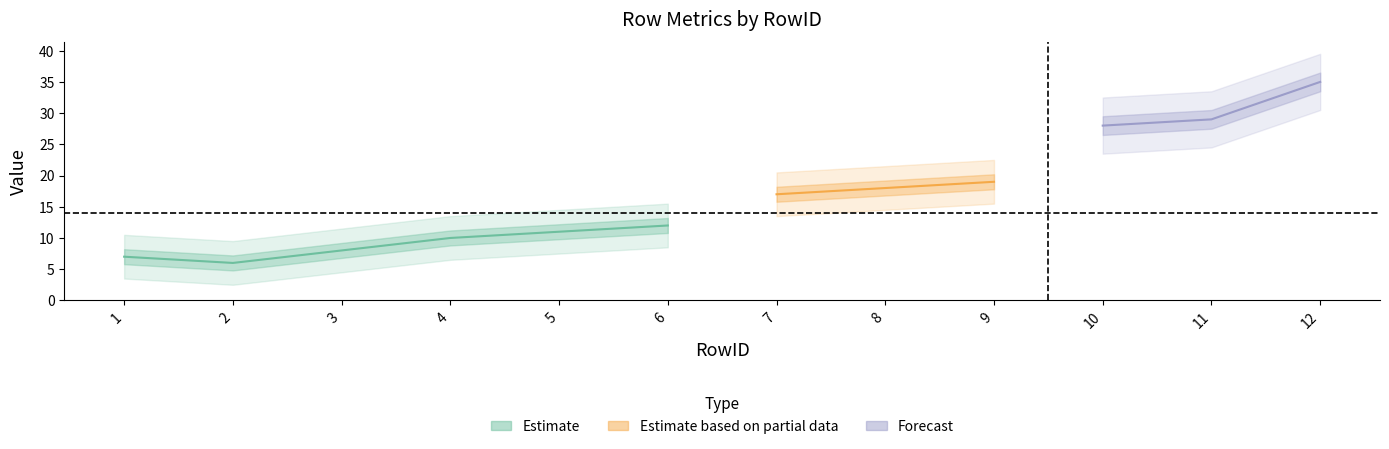

What is the lowest value of the CustomerRowID series?

6